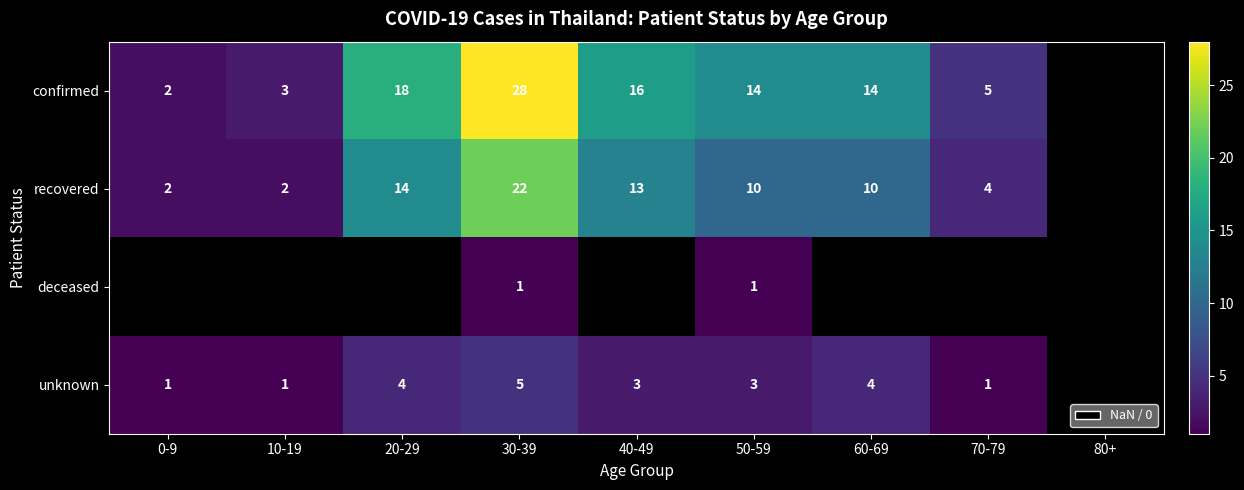

What is the sum of the unknown values at 20-29 and 30-39?

9